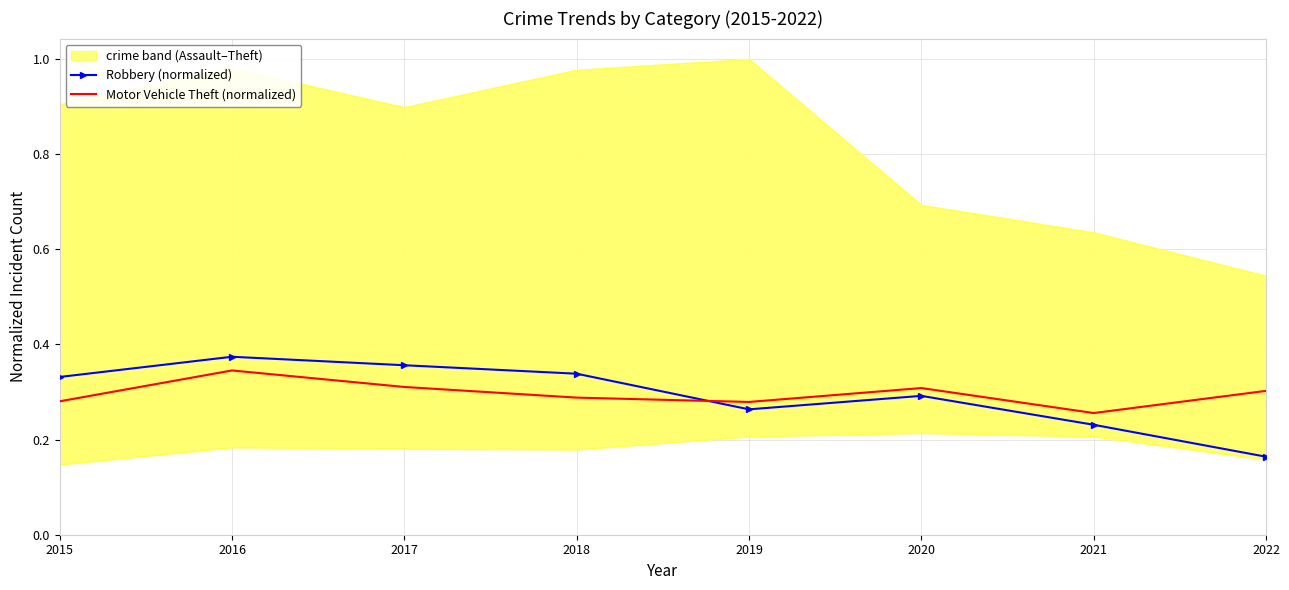

Reading right to left, transcribe all the data shown in this chart.

Robbery (normalized): 0.2	0.2	0.3	0.3	0.3	0.4	0.4	0.3
Motor Vehicle Theft (normalized): 0.3	0.3	0.3	0.3	0.3	0.3	0.3	0.3